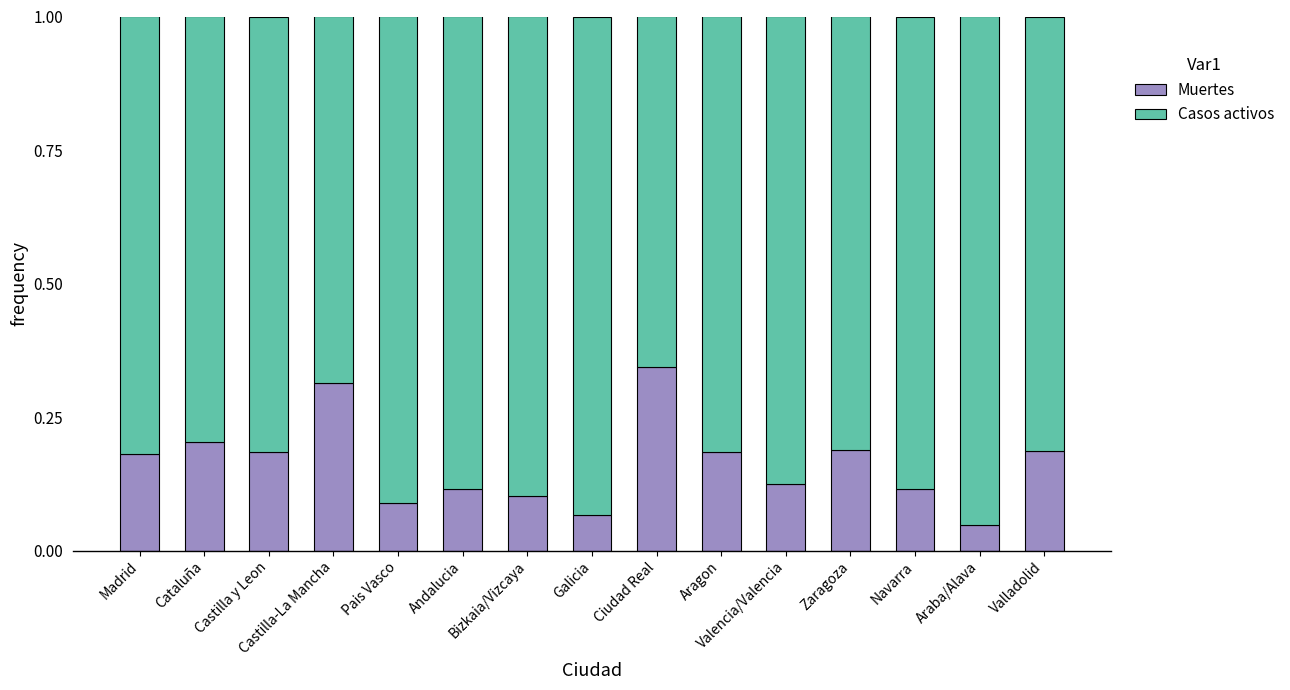

Count the Muertes values in the range 0 to 1.

15